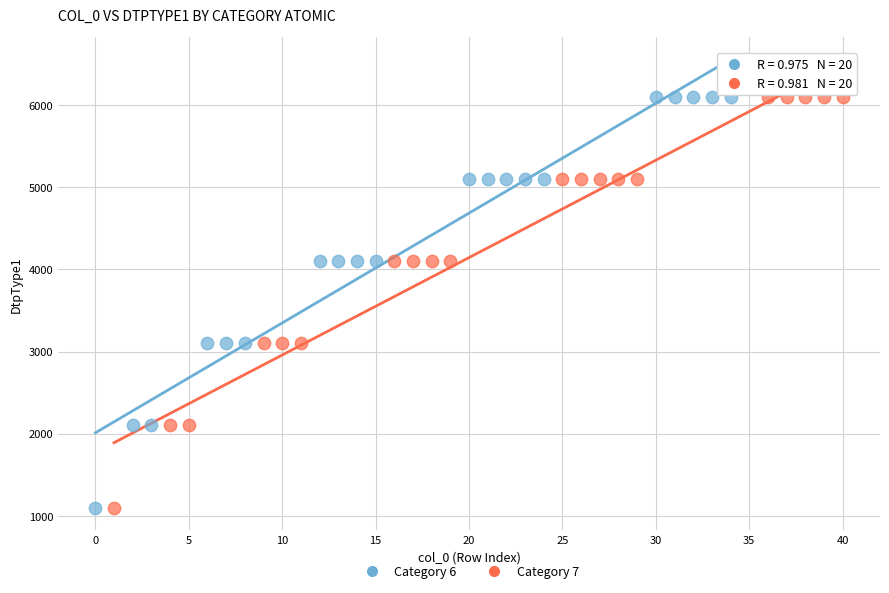

What are all the series names shown in the legend?

Category 6, Category 7